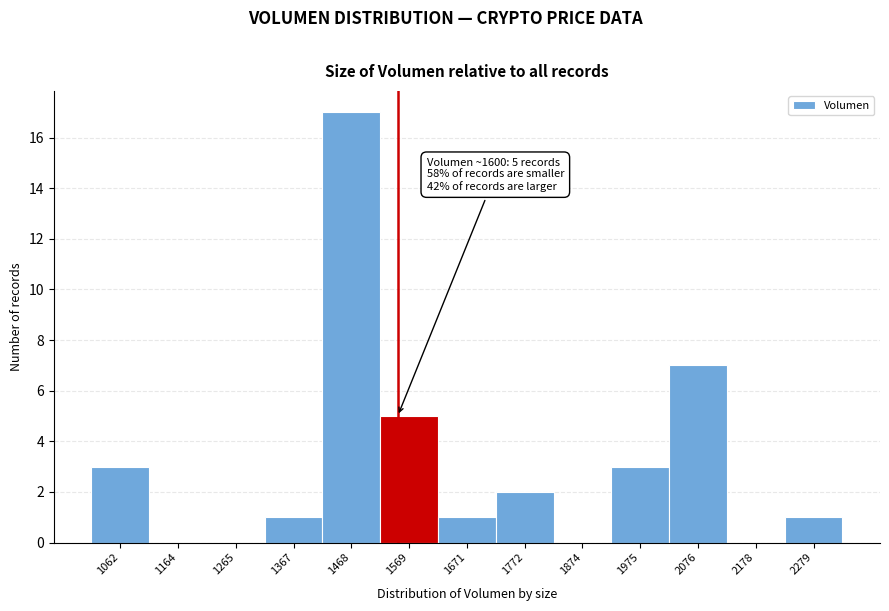

Reading left to right, what are all the values shown in this chart?

1062=3	1164=0	1265=0	1367=1	1468=17	1569=5	1671=1	1772=2	1874=0	1975=3	2076=7	2178=0	2279=1